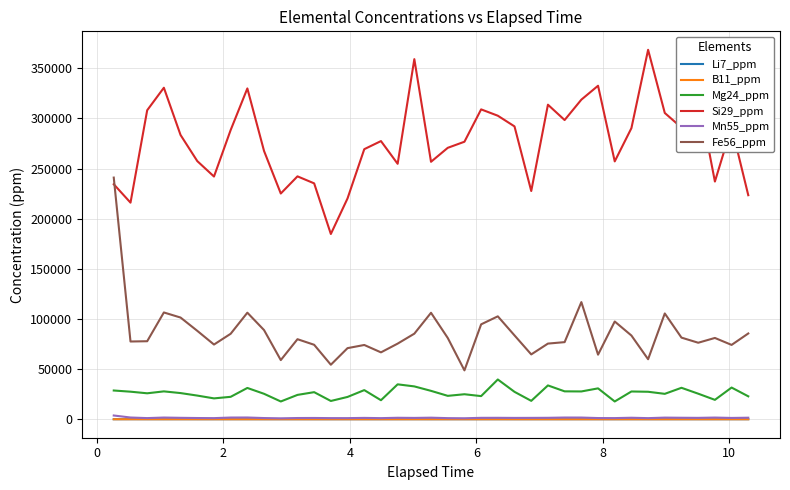

How many lines are shown in the chart?

6